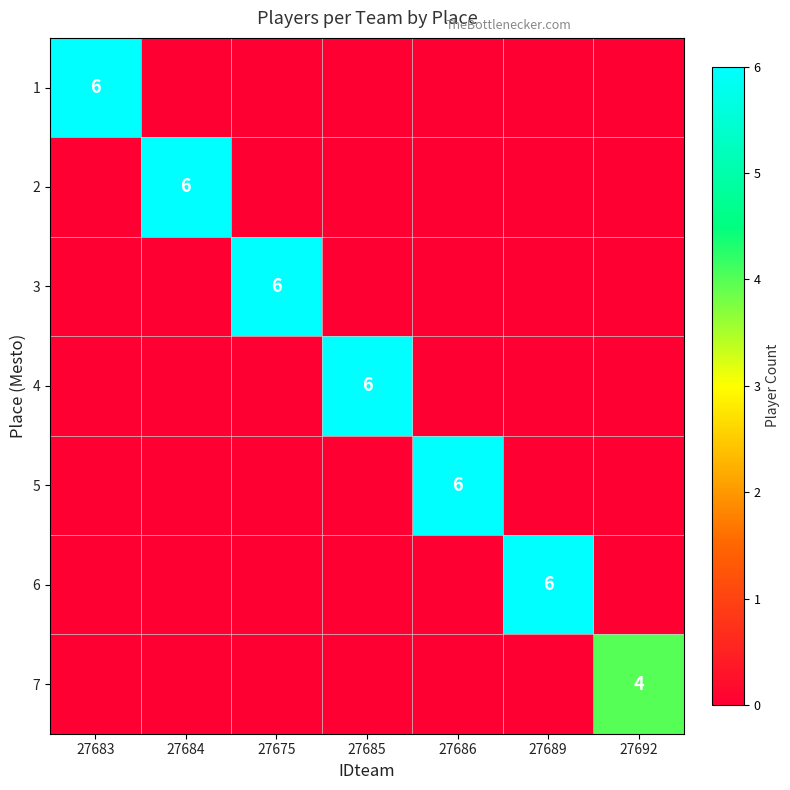

At 27685, list the series in order from smallest to largest.

1, 2, 3, 5, 6, 7, 4